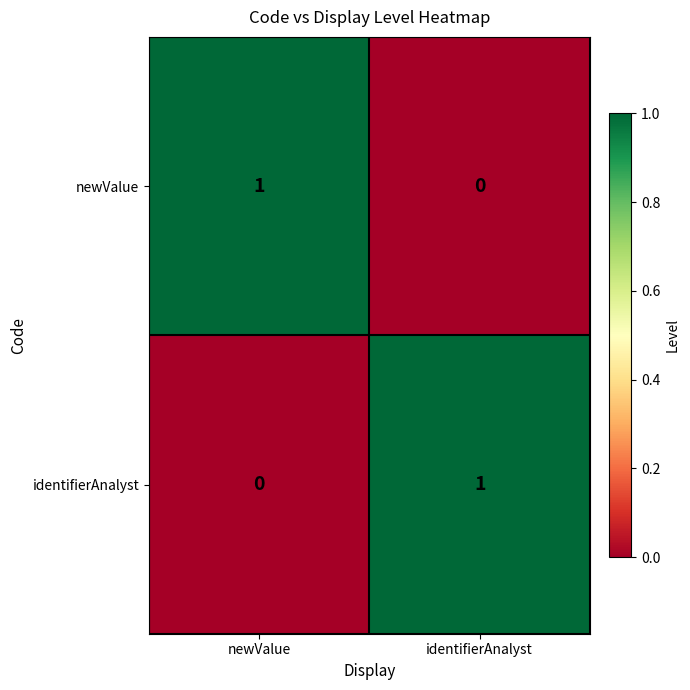

At which label does identifierAnalyst reach its peak?

identifierAnalyst